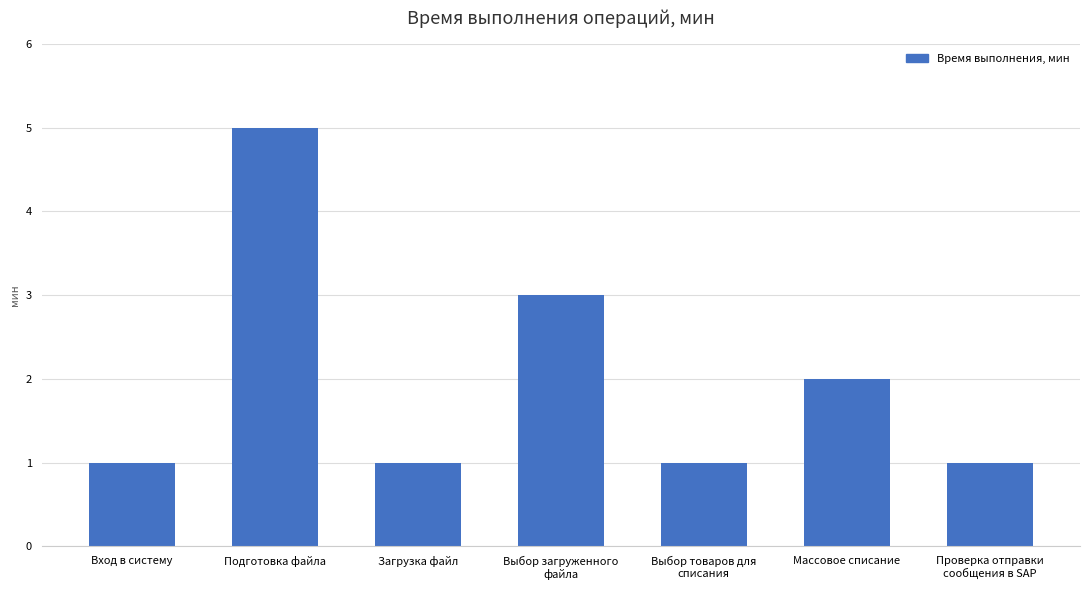

The chart shows a value of 5 at Подготовка файла. True or false?

True